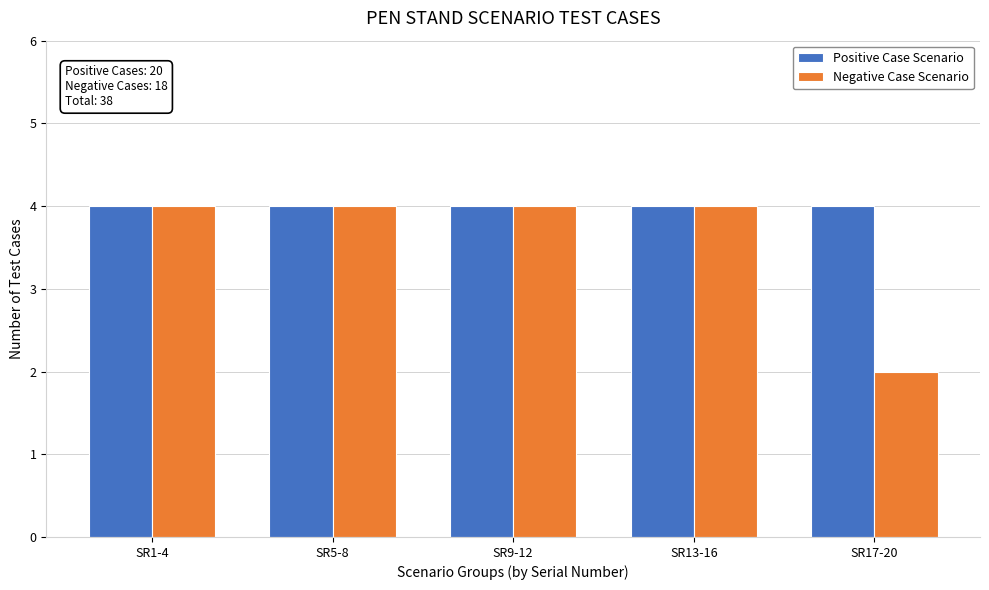

Reading left to right, extract all data points from this chart.

Positive Case Scenario: SR1-4=4	SR5-8=4	SR9-12=4	SR13-16=4	SR17-20=4
Negative Case Scenario: SR1-4=4	SR5-8=4	SR9-12=4	SR13-16=4	SR17-20=2